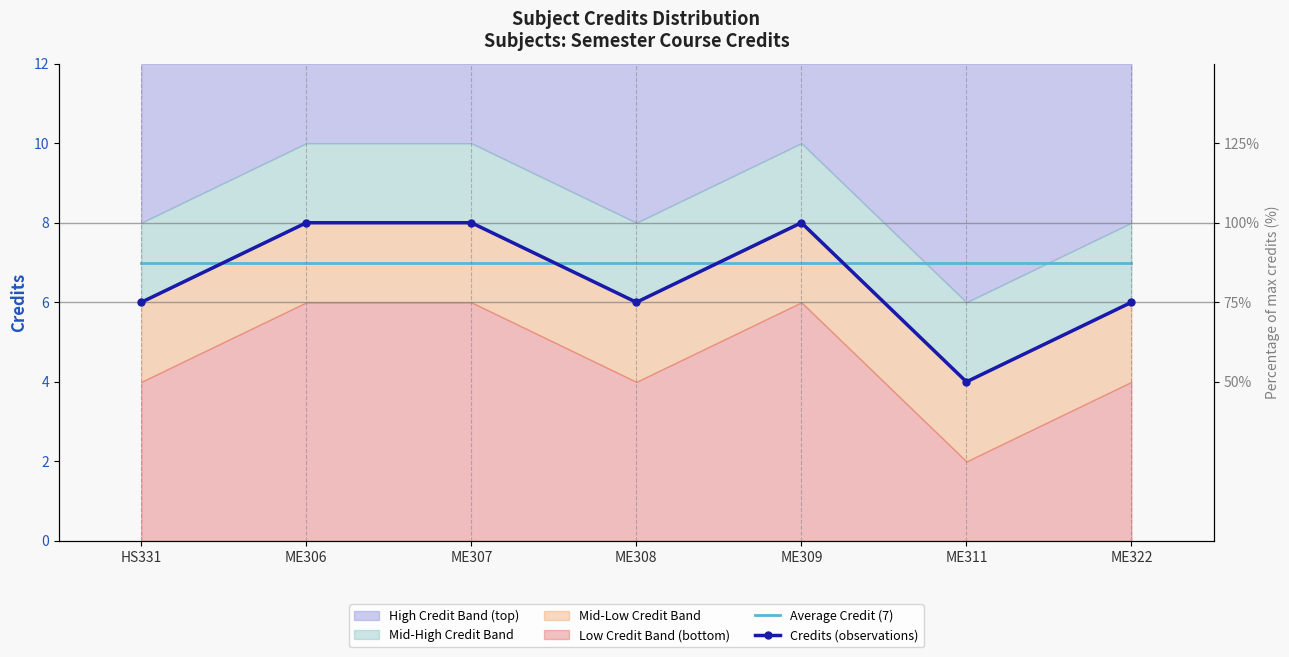

At which label does Average Credit (7) reach its minimum?

HS331